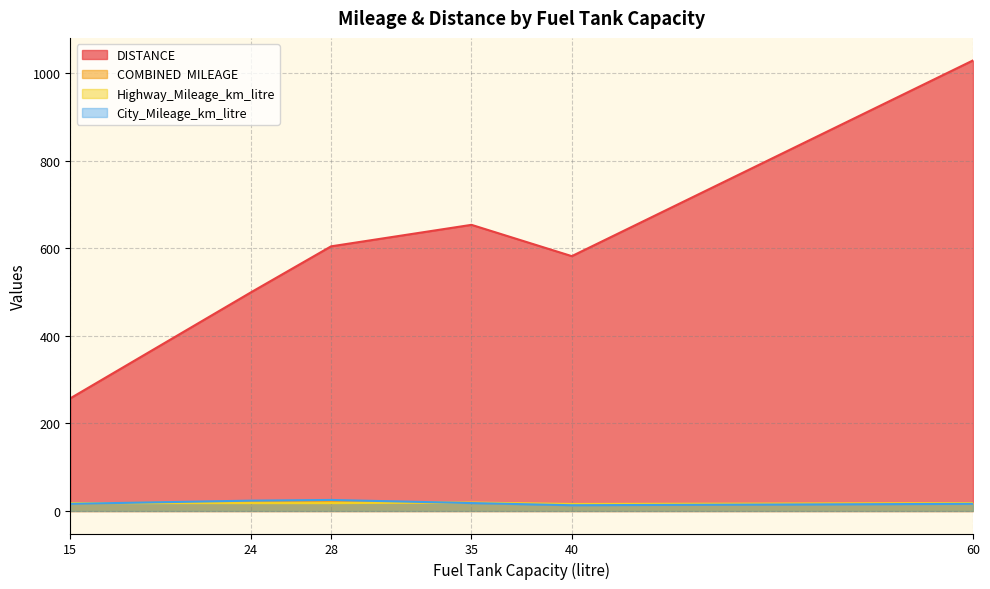

What is the greatest value displayed?

1029.0